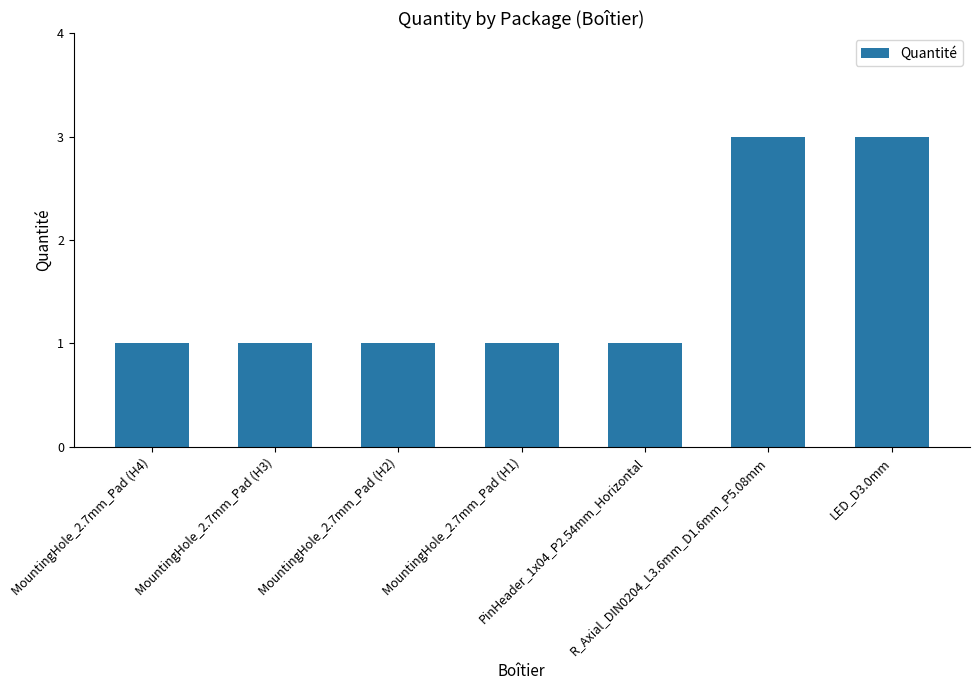

Is it true that the value at R_Axial_DIN0204_L3.6mm_D1.6mm_P5.08mm is 5?

False